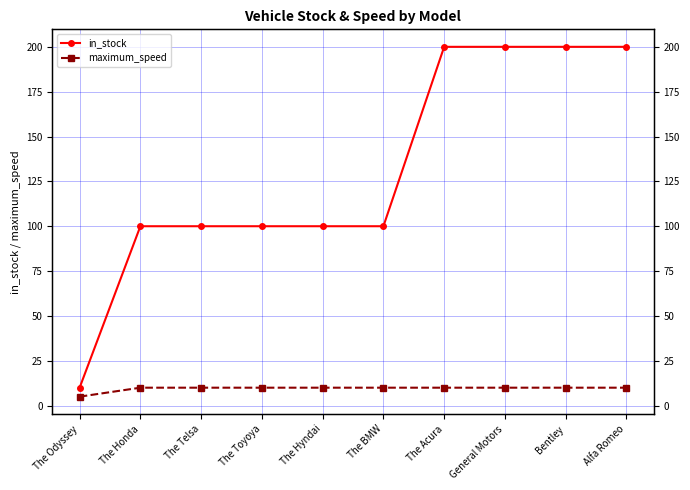

What is the maximum value shown in the chart?

200